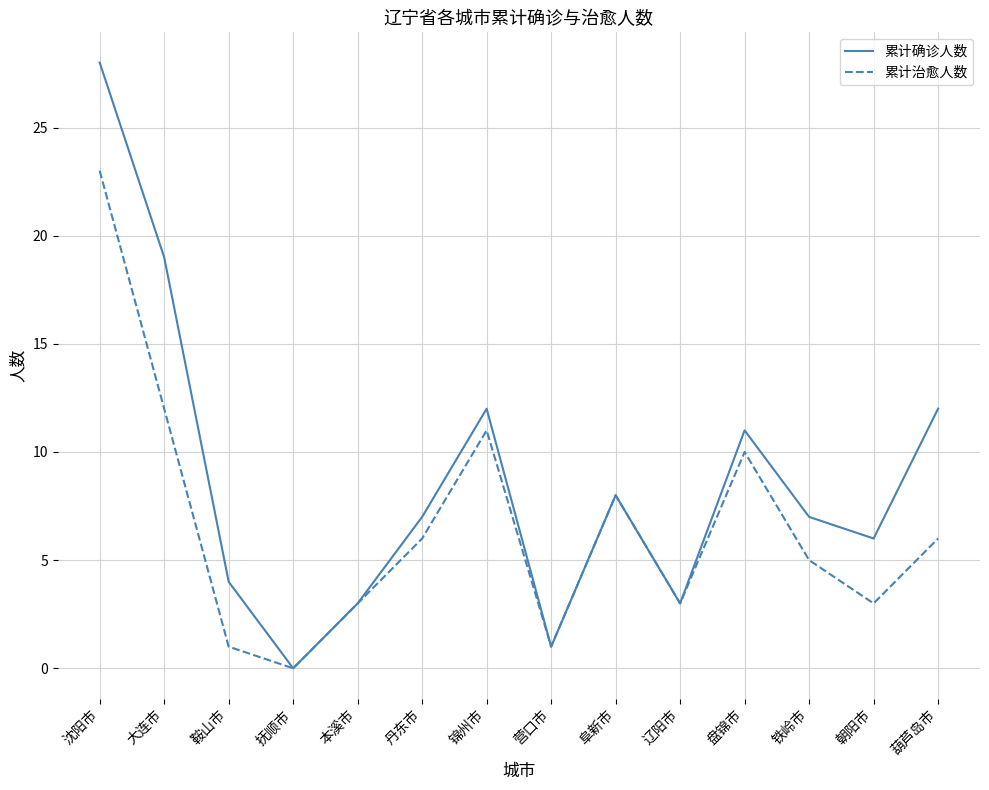

What are all the series names shown in the legend?

累计确诊人数, 累计治愈人数